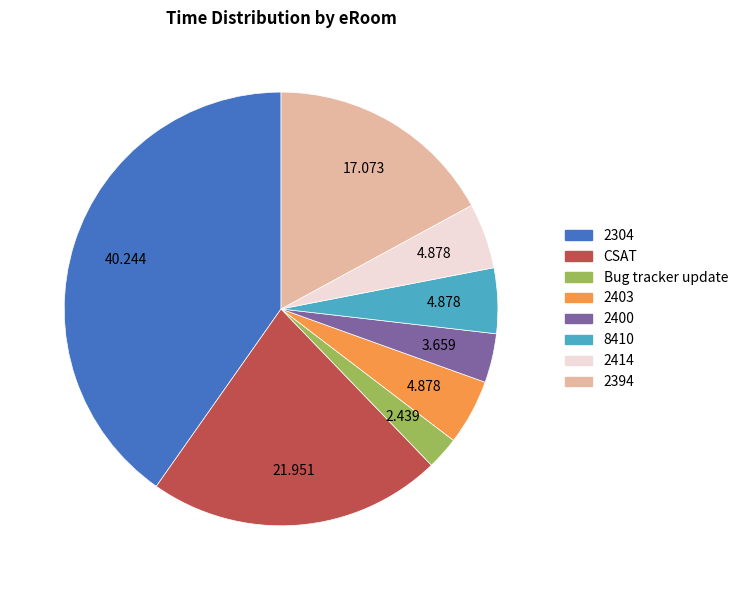

Which category has the smallest portion of the pie?

Bug tracker update